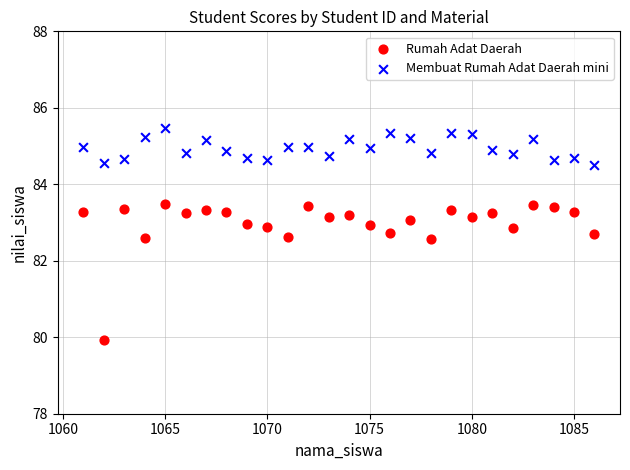

What are all the series names shown in the legend?

Rumah Adat Daerah, Membuat Rumah Adat Daerah mini